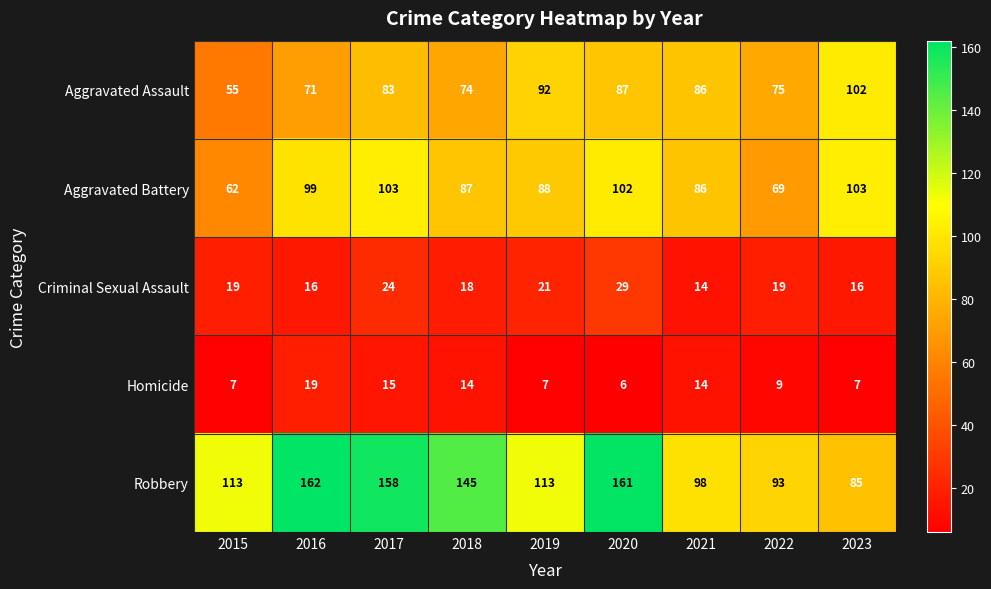

Rank the series at 2016 from highest to lowest value.

Robbery, Aggravated Battery, Aggravated Assault, Homicide, Criminal Sexual Assault